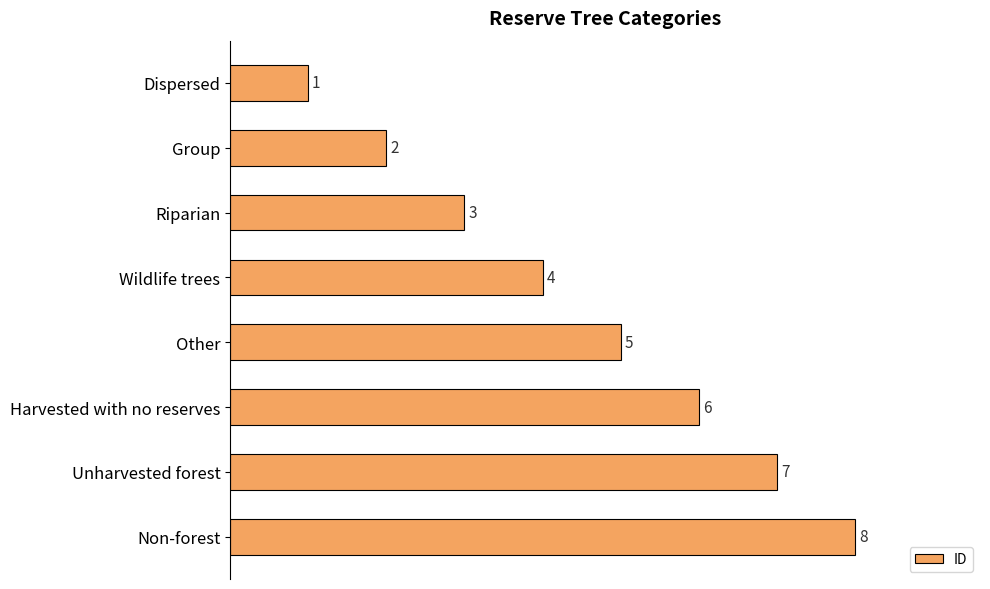

What is the sum of the values at Wildlife trees and Group?

6